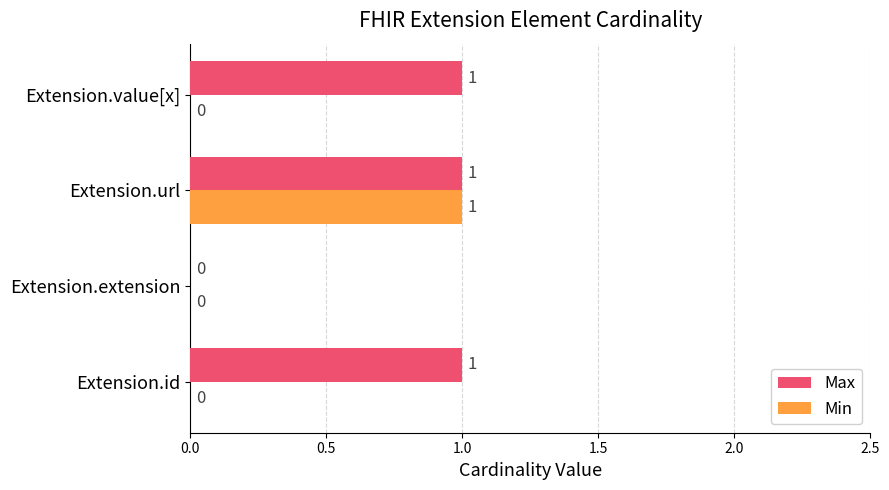

Which series has the largest total across all categories?

Max